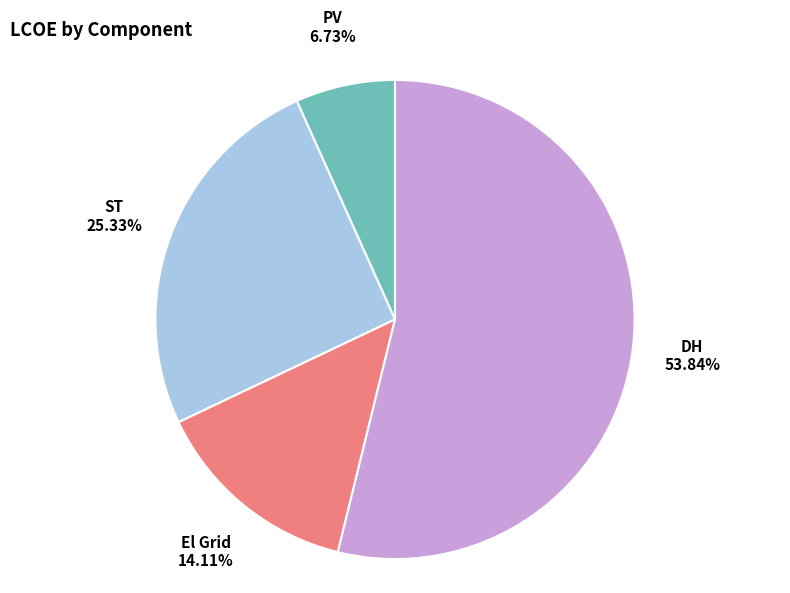

Which slice is the smallest?

PV